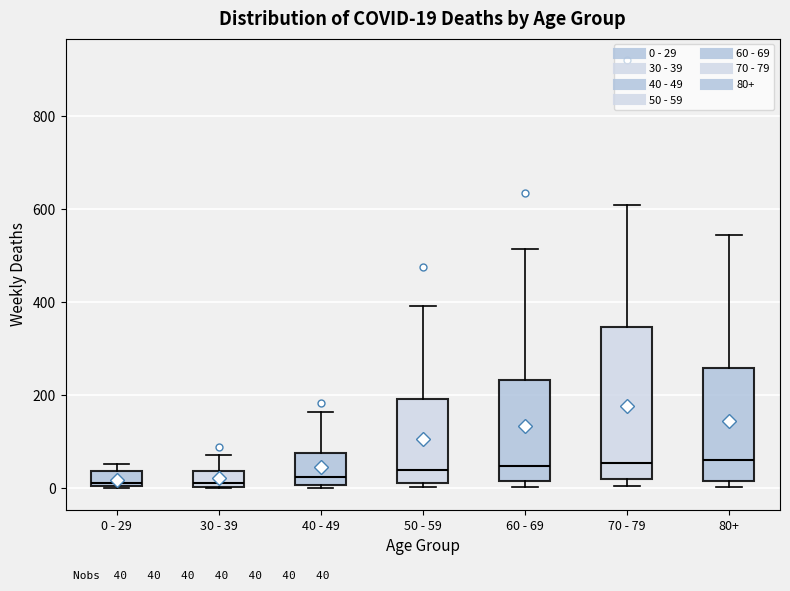

Comparing the boxes themselves (not the whiskers), which one is the tallest?

70 - 79